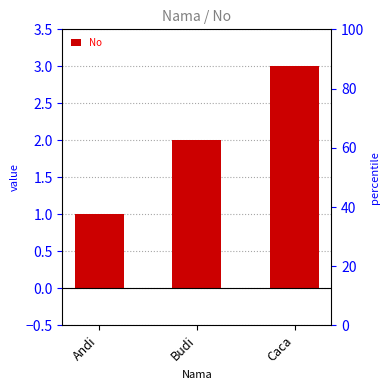

What is the value of the 2nd bar from the left?

2